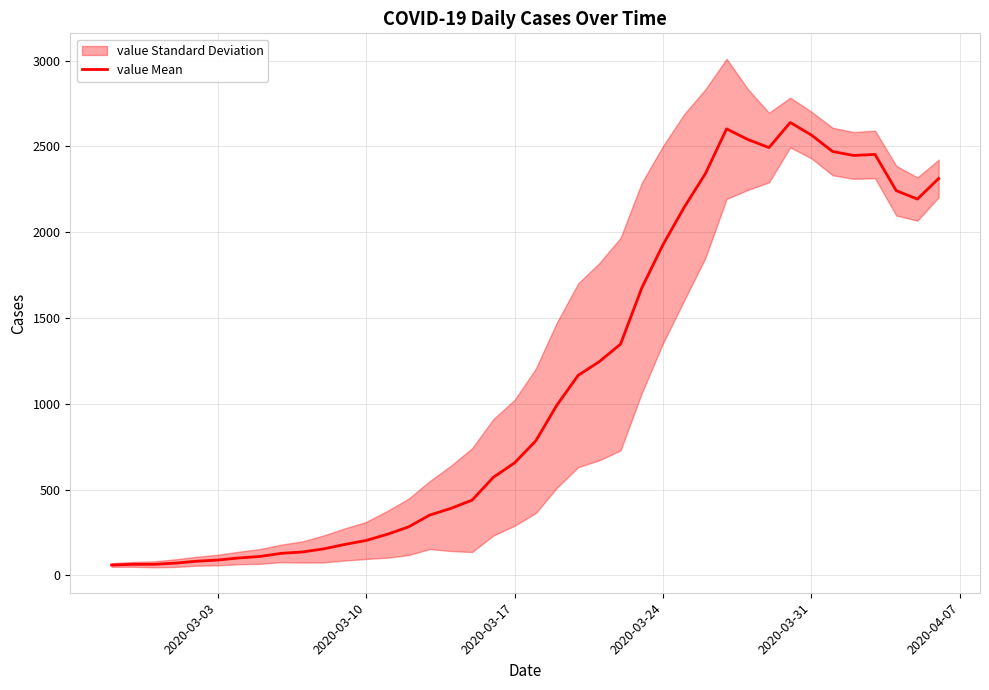

Reading left to right, extract all data points from this chart.

61	65	65	72	83	90	102	111	129	137	155	181	204	240	283	352	391	439	572	656	784	993	1166	1246	1348	1675	1927	2145	2341	2602	2540	2493	2639	2566	2470	2447	2453	2242	2193	2313